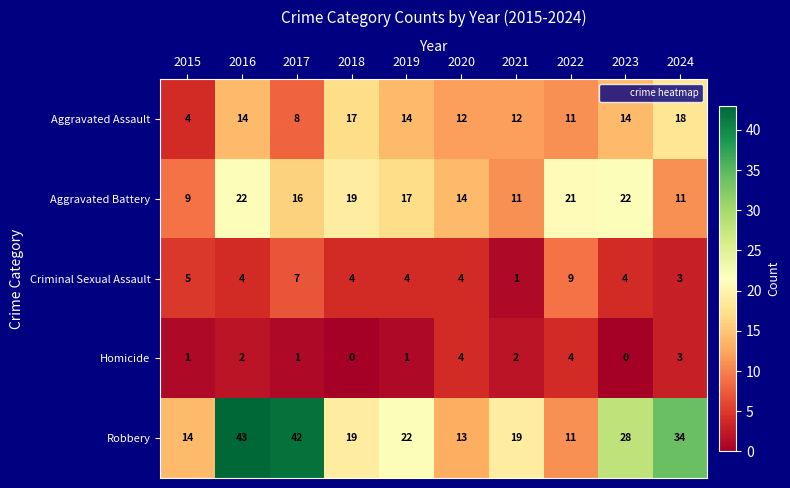

What is the difference between the maximum and second lowest values in the Aggravated Assault series?

10